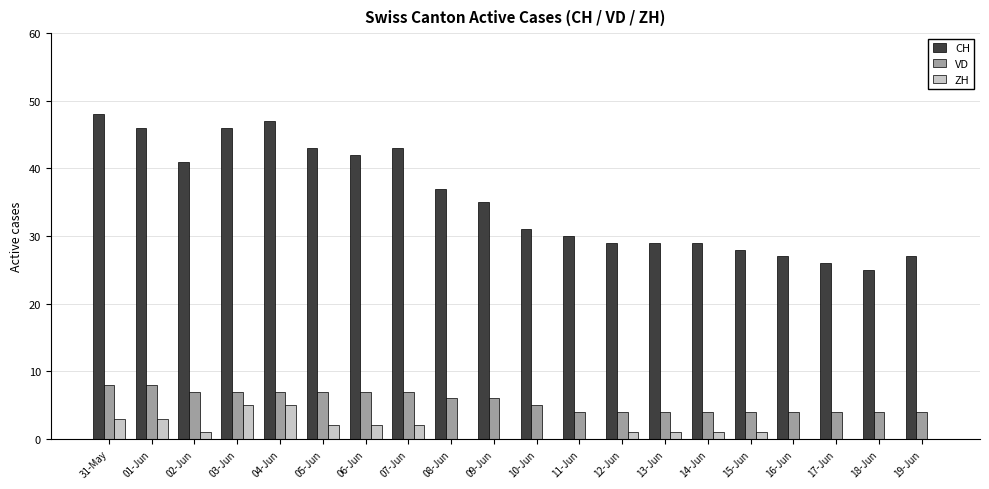

Reading left to right, what are all the values shown in this chart?

CH: 31-May=48	01-Jun=46	02-Jun=41	03-Jun=46	04-Jun=47	05-Jun=43	06-Jun=42	07-Jun=43	08-Jun=37	09-Jun=35	10-Jun=31	11-Jun=30	12-Jun=29	13-Jun=29	14-Jun=29	15-Jun=28	16-Jun=27	17-Jun=26	18-Jun=25	19-Jun=27
VD: 31-May=8	01-Jun=8	02-Jun=7	03-Jun=7	04-Jun=7	05-Jun=7	06-Jun=7	07-Jun=7	08-Jun=6	09-Jun=6	10-Jun=5	11-Jun=4	12-Jun=4	13-Jun=4	14-Jun=4	15-Jun=4	16-Jun=4	17-Jun=4	18-Jun=4	19-Jun=4
ZH: 31-May=3	01-Jun=3	02-Jun=1	03-Jun=5	04-Jun=5	05-Jun=2	06-Jun=2	07-Jun=2	08-Jun=0	09-Jun=0	10-Jun=0	11-Jun=0	12-Jun=1	13-Jun=1	14-Jun=1	15-Jun=1	16-Jun=0	17-Jun=0	18-Jun=0	19-Jun=0